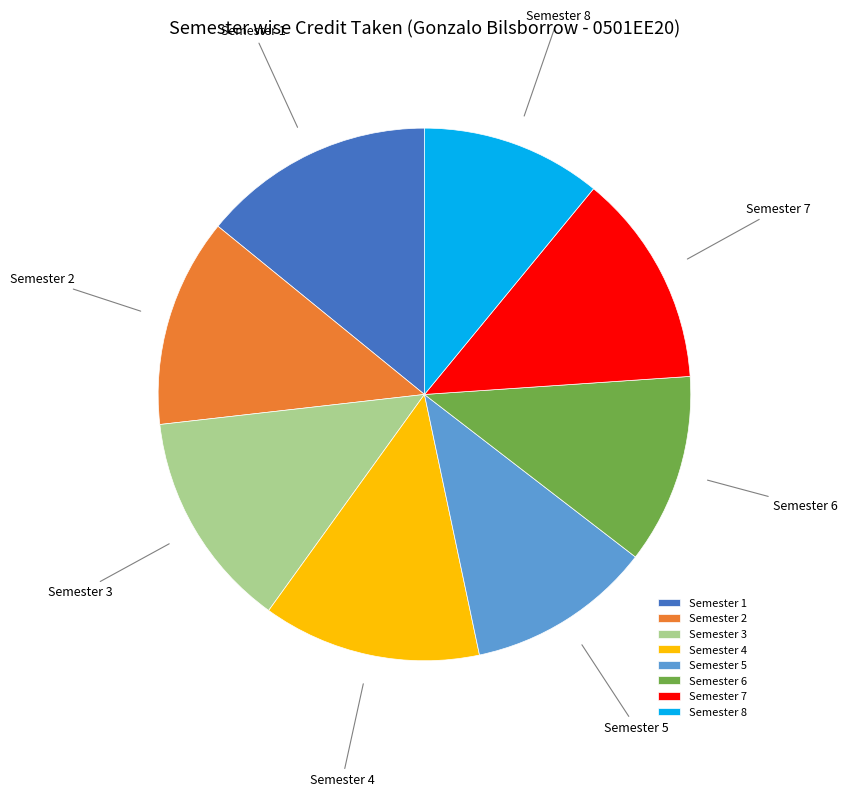

Does Semester 4 represent more than half of the total?

No